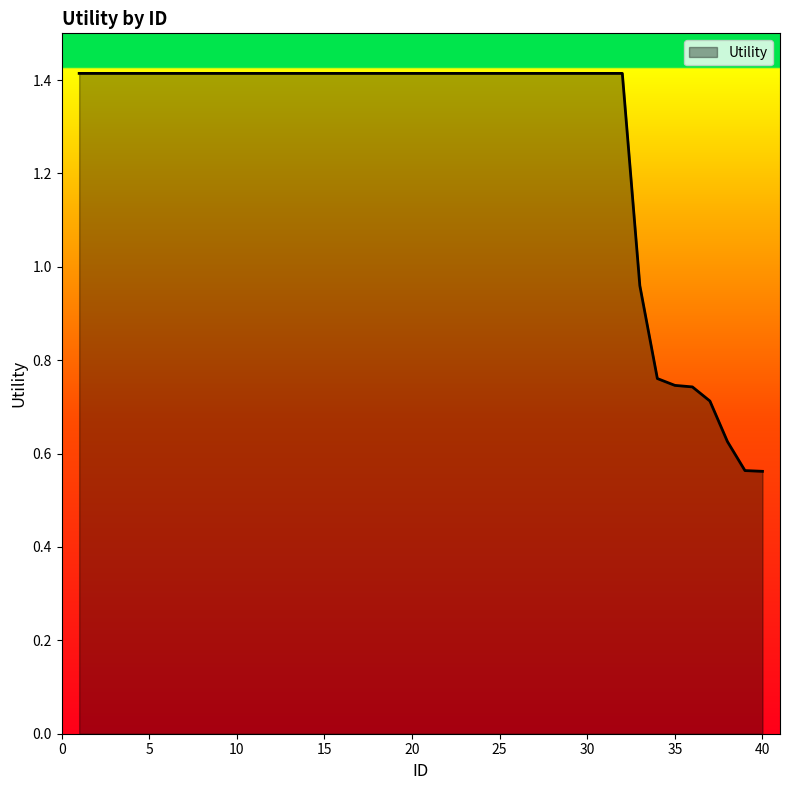

What is the greatest value displayed?

1.4